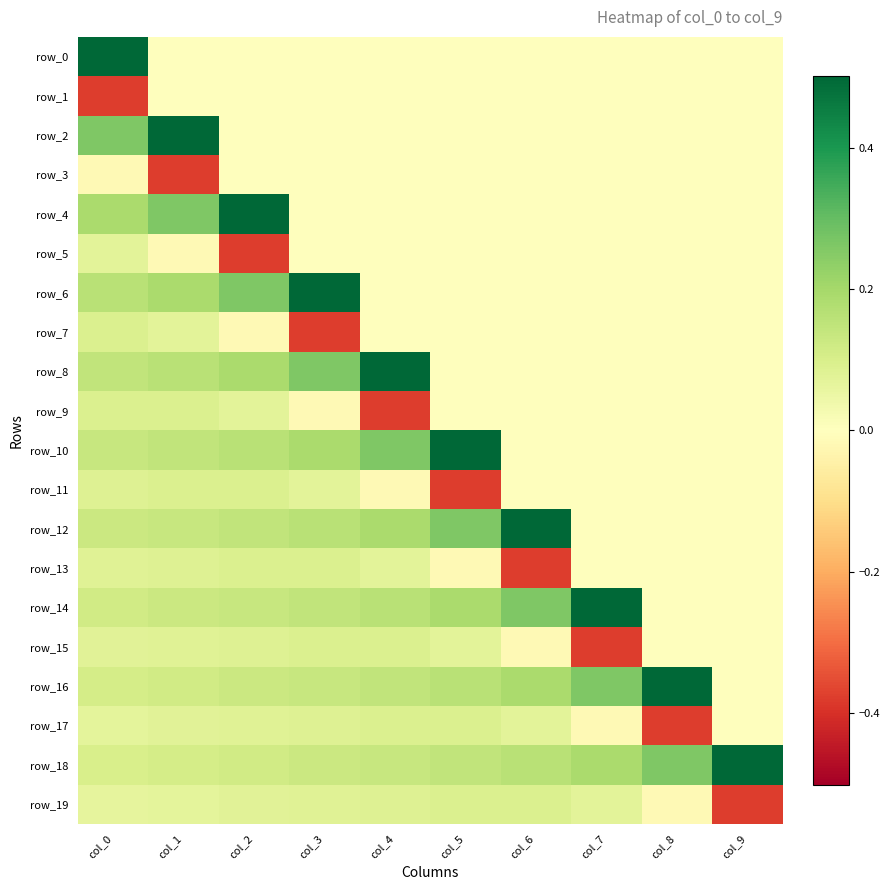

At which label does row_15 reach its peak?

col_3